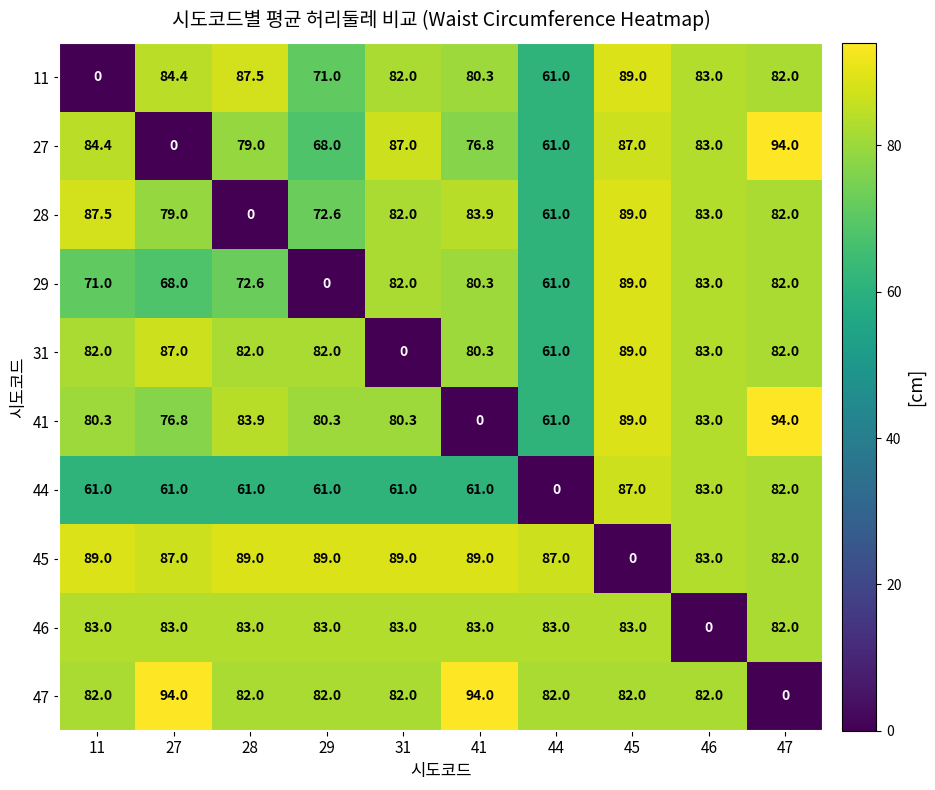

True or false: 41 has a value of 36.9 at 41.

False